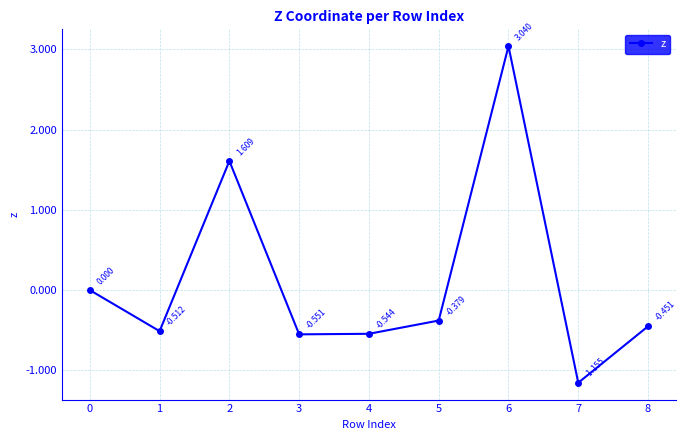

At which category does the data reach its first local valley?

1